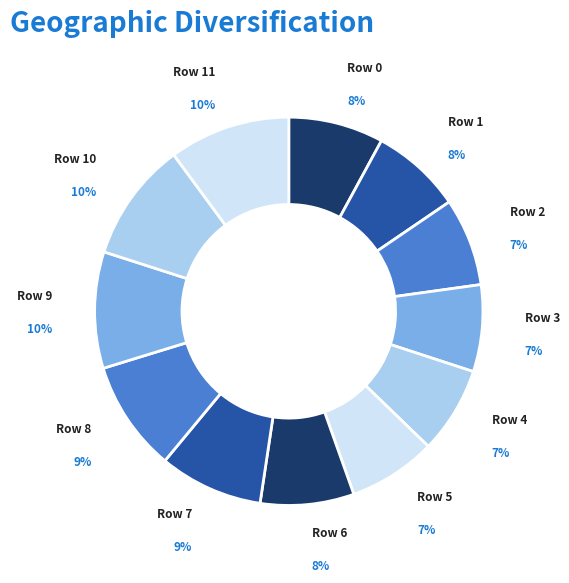

Which slice is the smallest?

Row 4